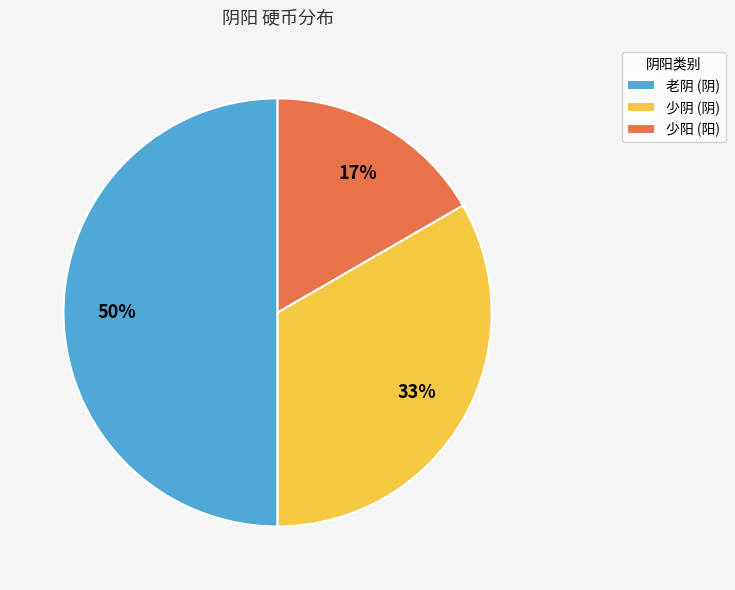

What percentage is the 老阴 (阴) slice, to the nearest percent?

50%